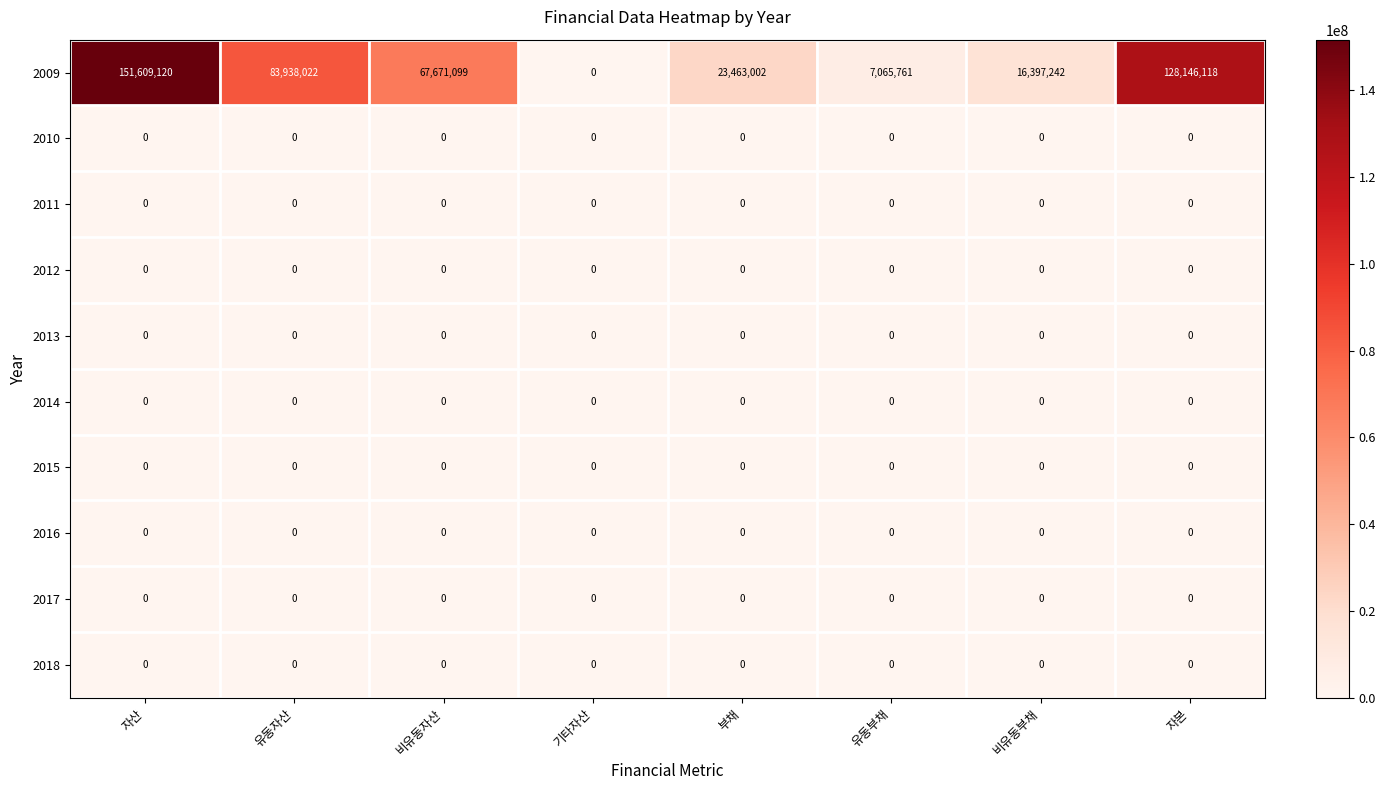

What is the maximum value shown in the chart?

151609120